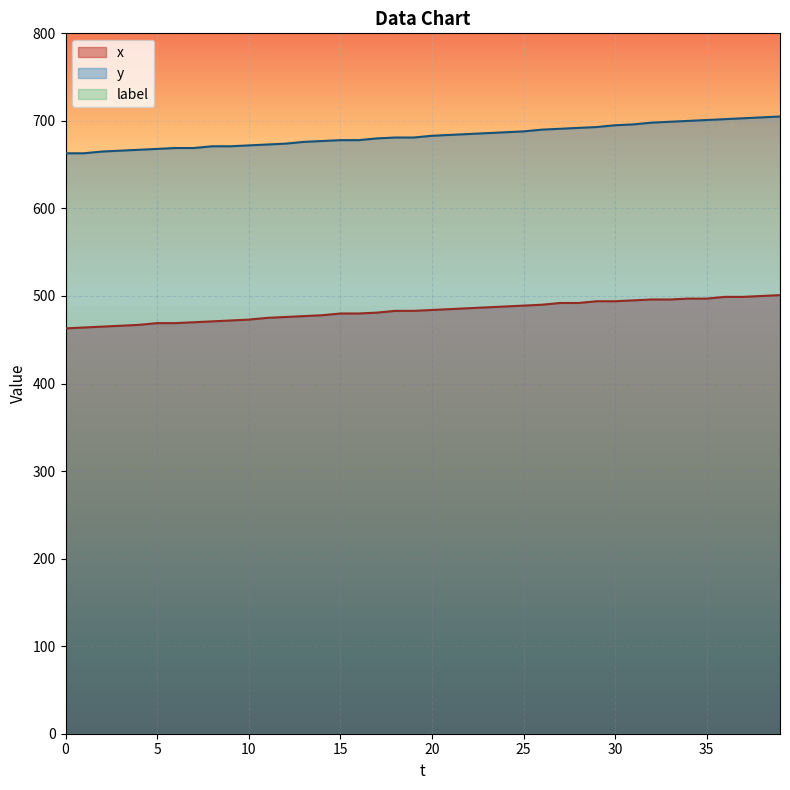

What is the sum of all y values?

27324